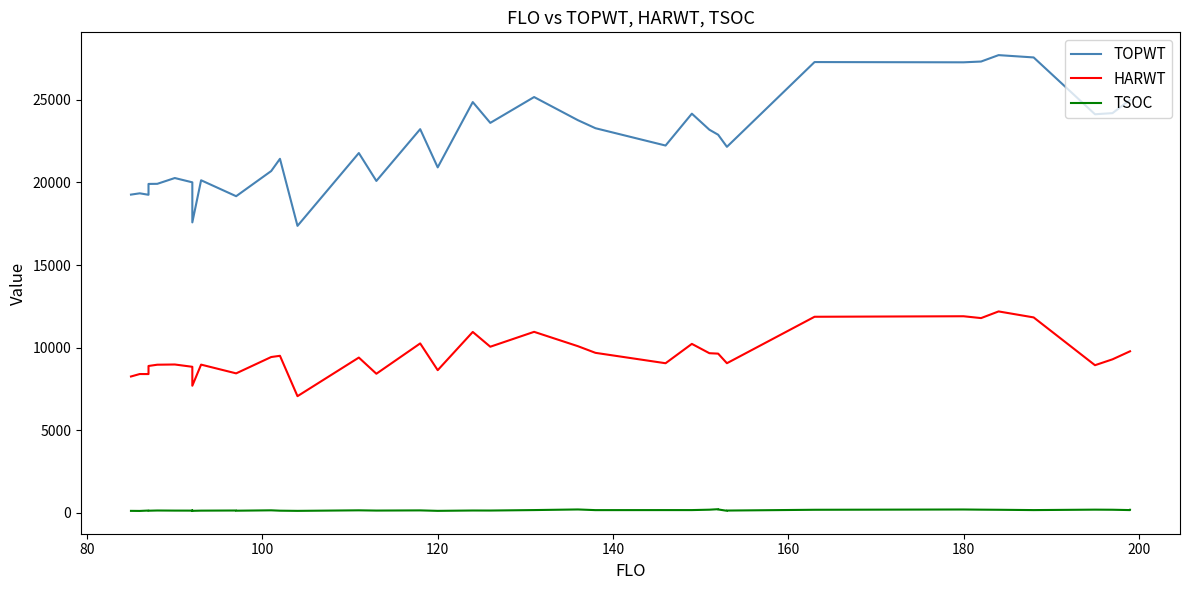

How many data points in HARWT are less than 9404?

20